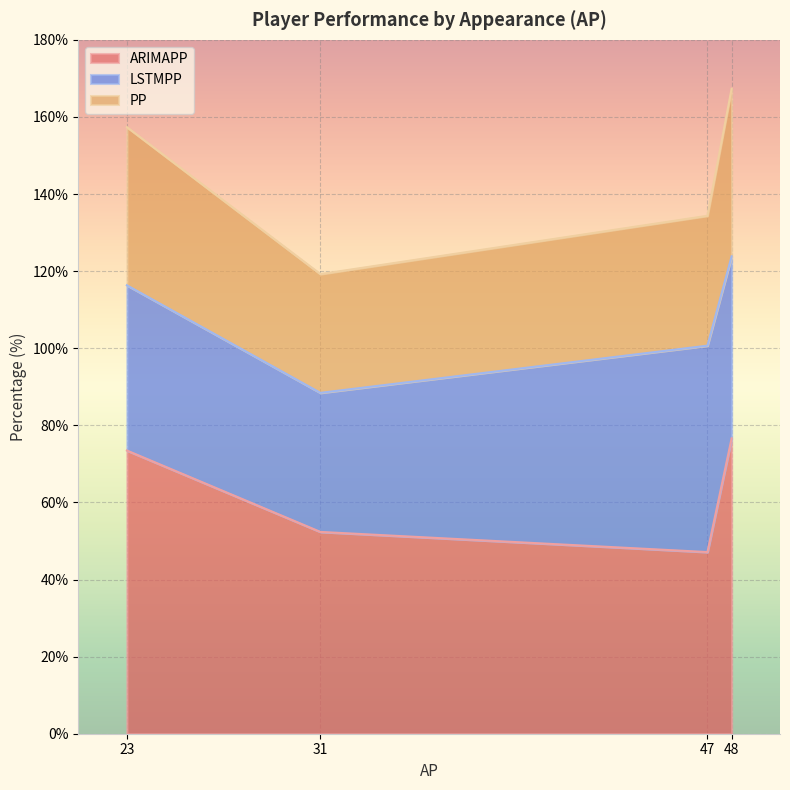

What is the total value across all series at 23?

157.4